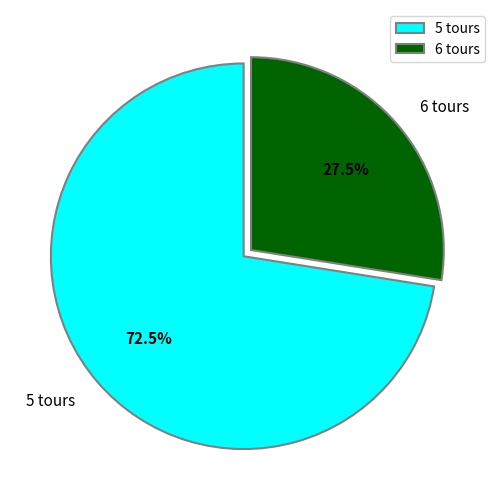

Rank the categories by value from lowest to highest.

6 tours, 5 tours